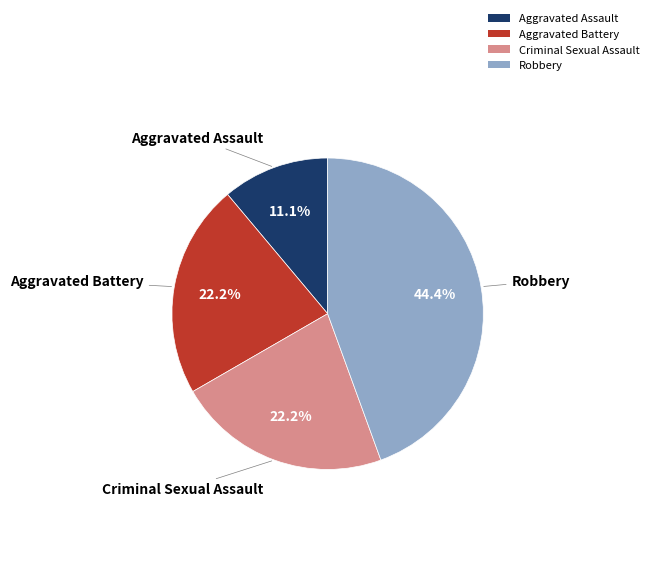

True or false: Aggravated Battery accounts for 22% of the total.

True